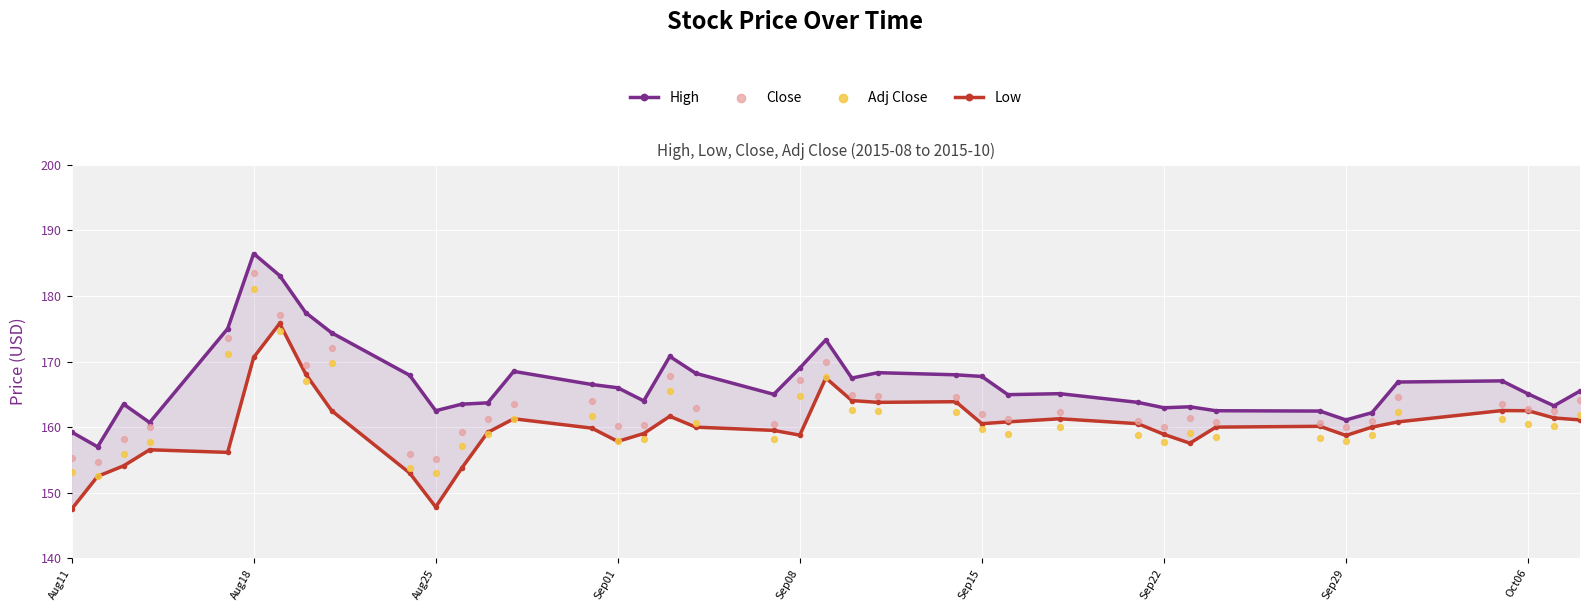

Which series contains the lowest Y value?

Low